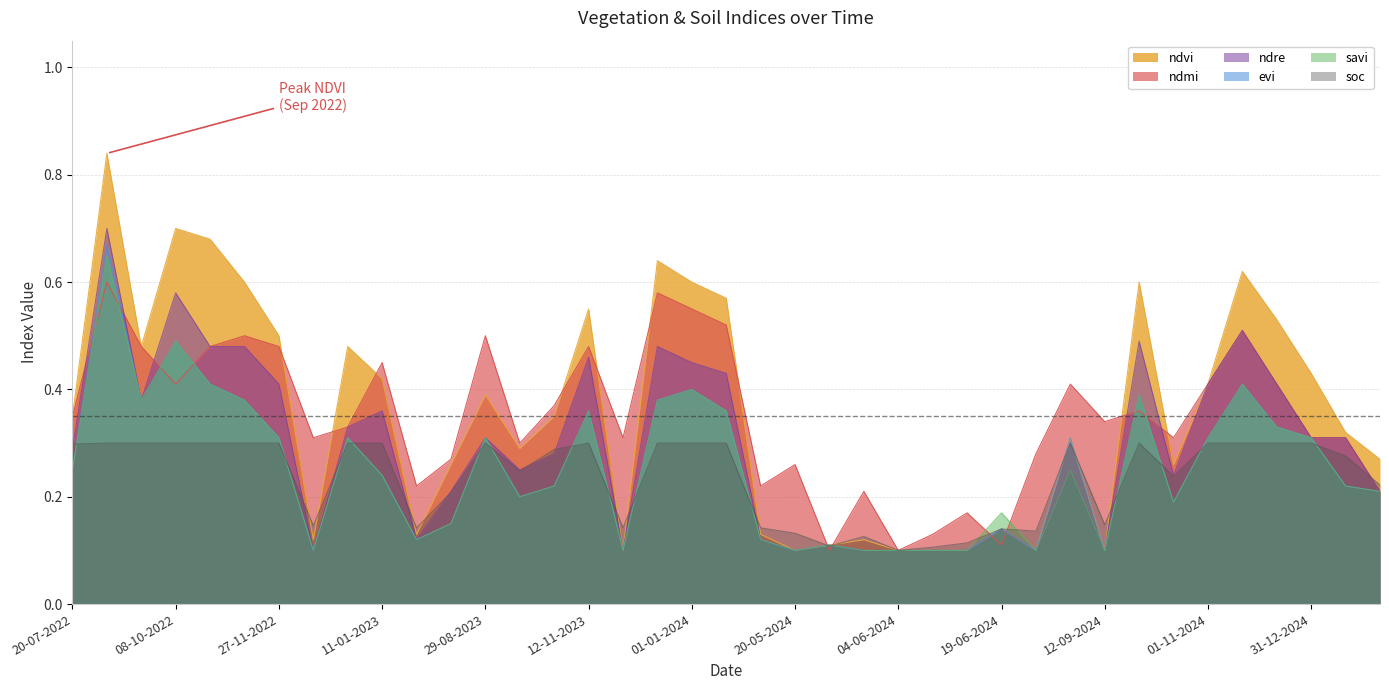

Which category has the highest value in the ndmi series?

03-09-2022